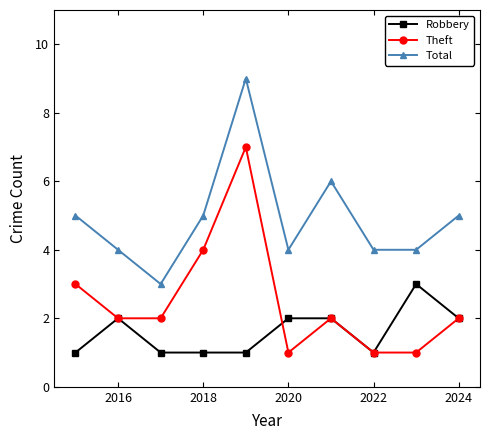

What is the minimum value for Total?

3